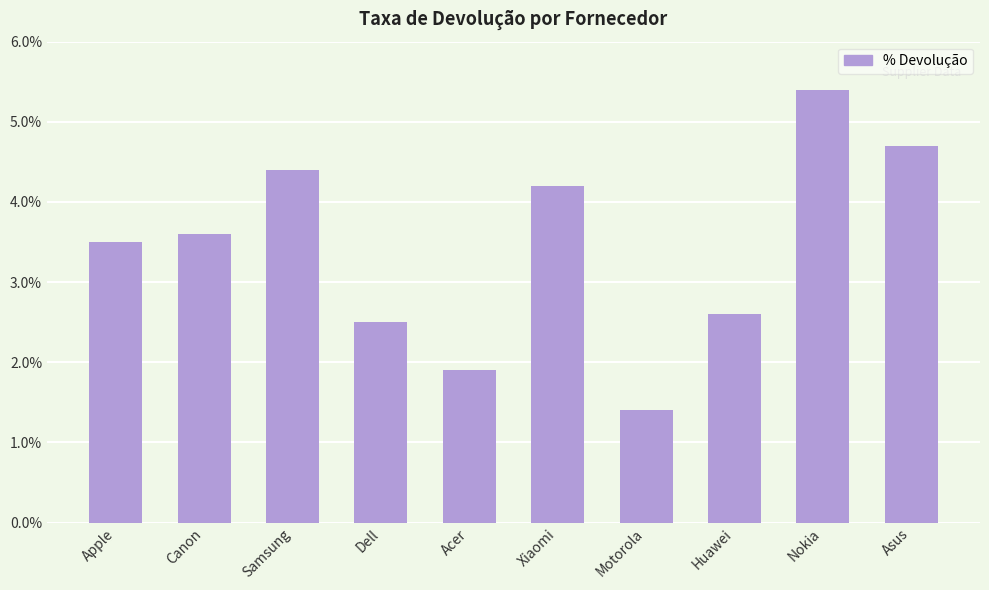

Are the bars horizontal?

No